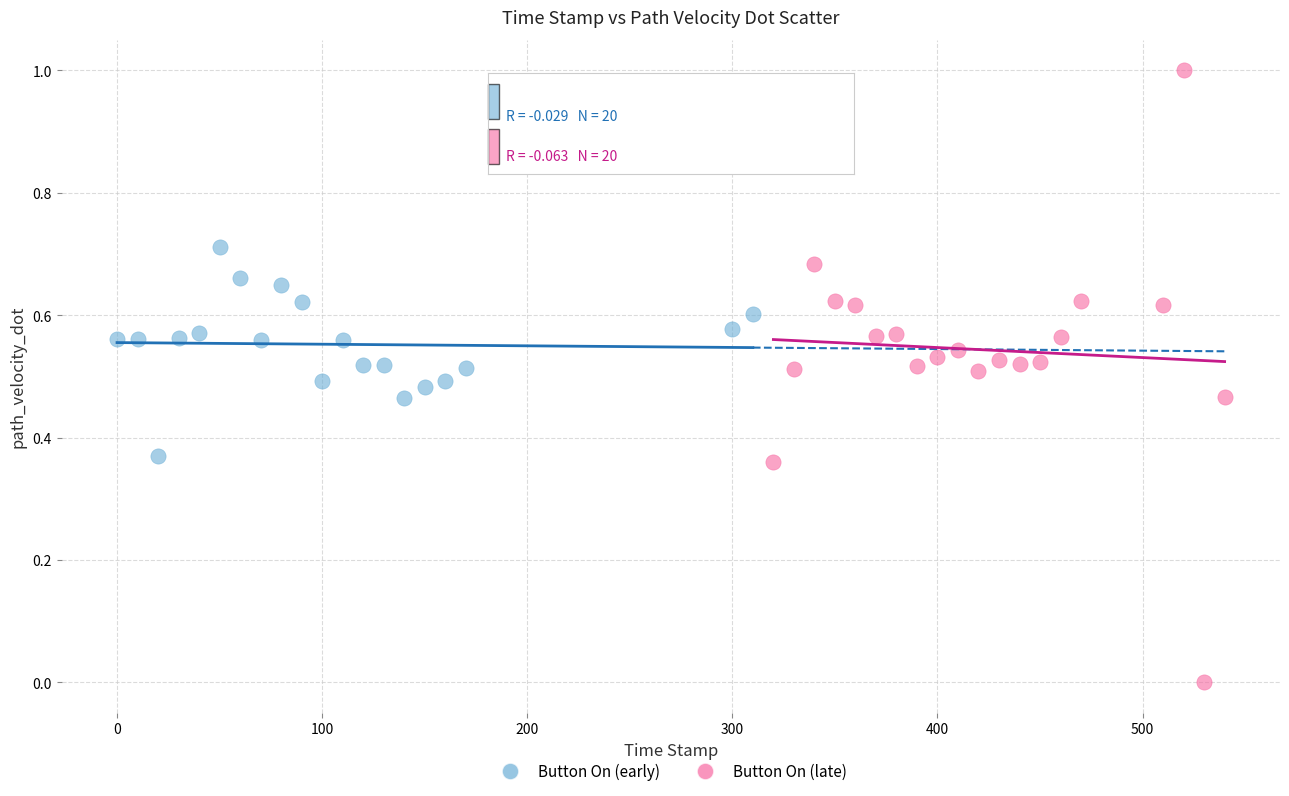

Which series reaches the minimum Y coordinate?

Button On (late)